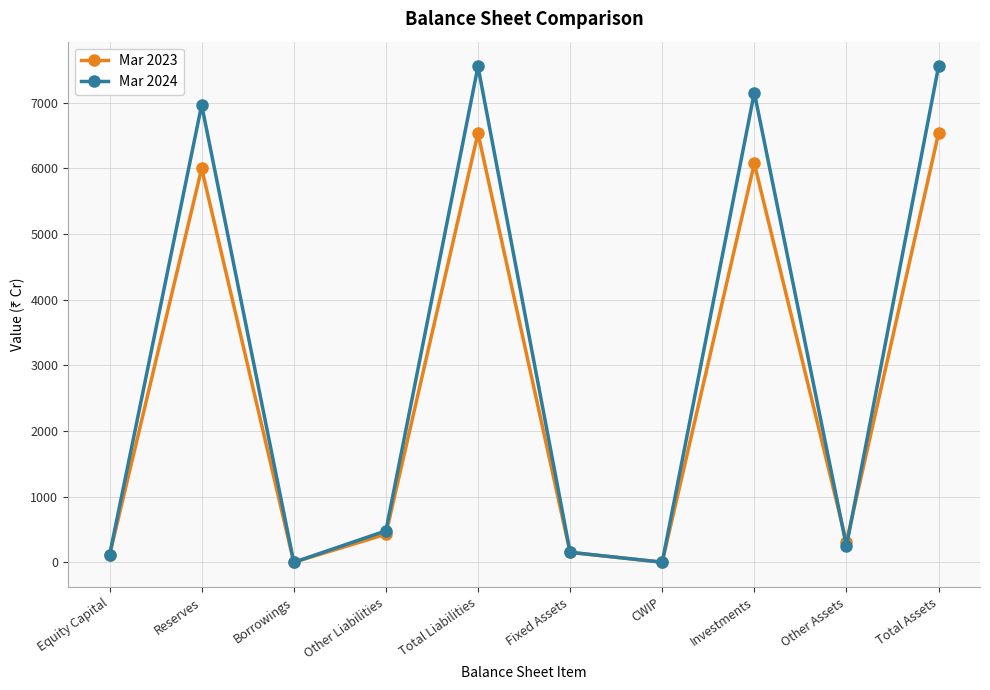

How many distinct data groups are displayed?

2